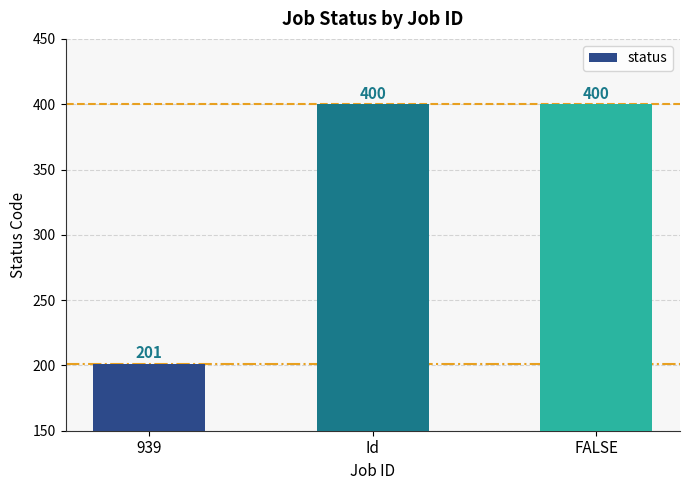

What is the change in value from 939 to Id?

+199